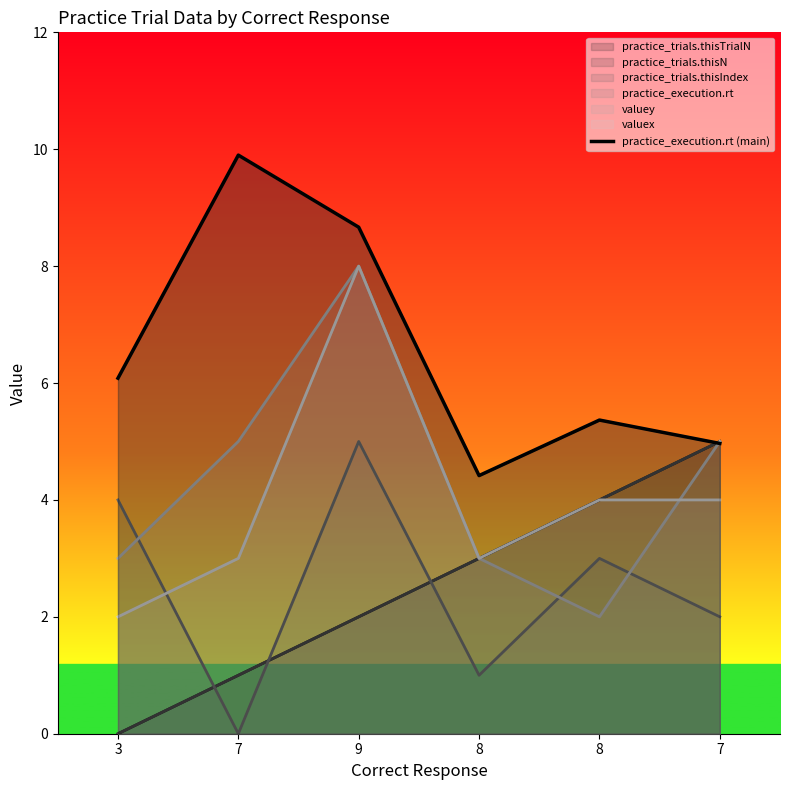

Where is the first local minimum?

8